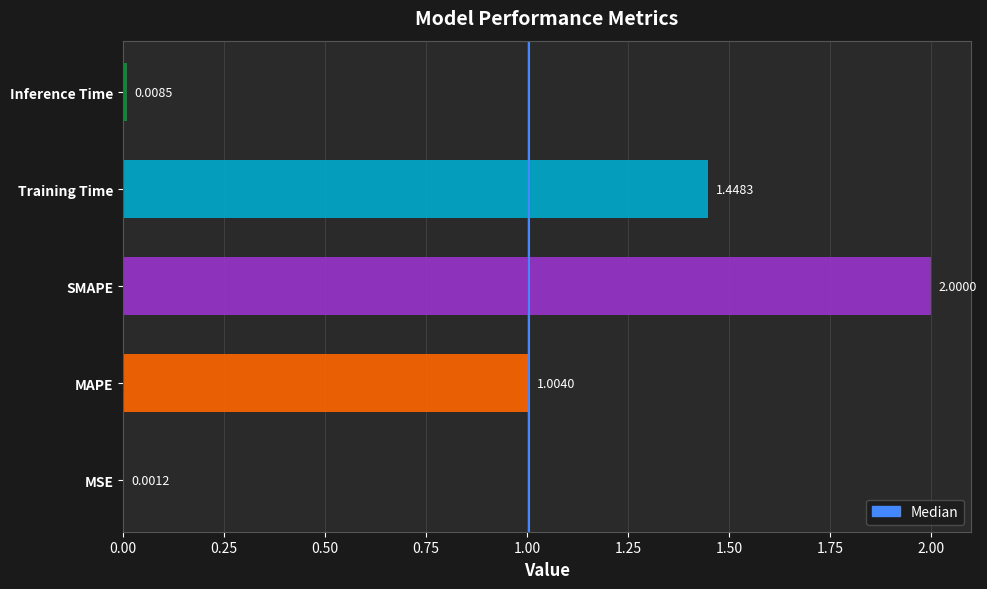

Which category has the highest value across all series?

SMAPE